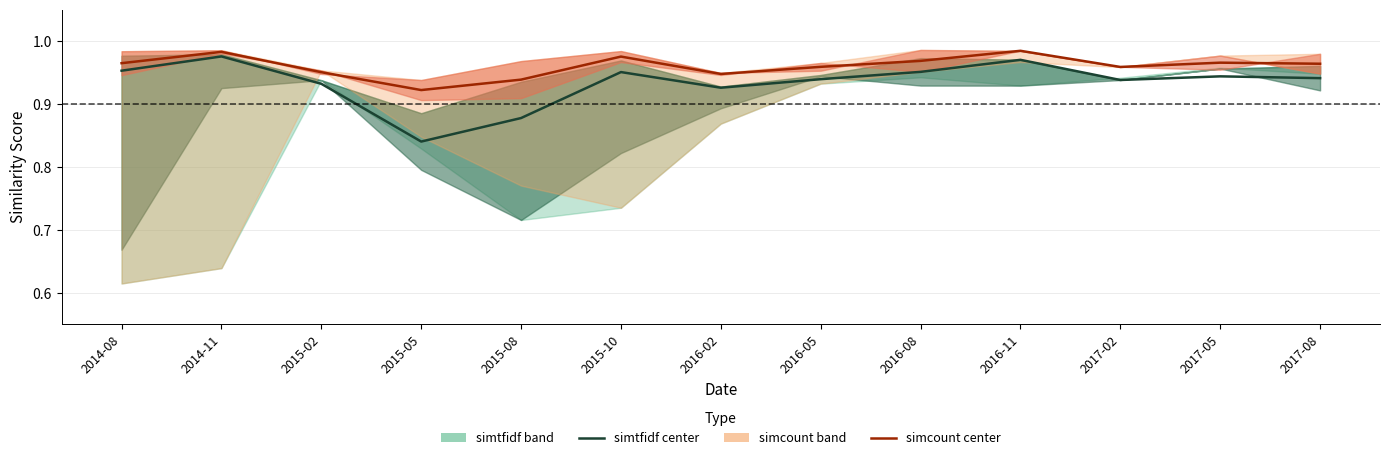

Which category has the highest value in the simtfidf center series?

2014-11